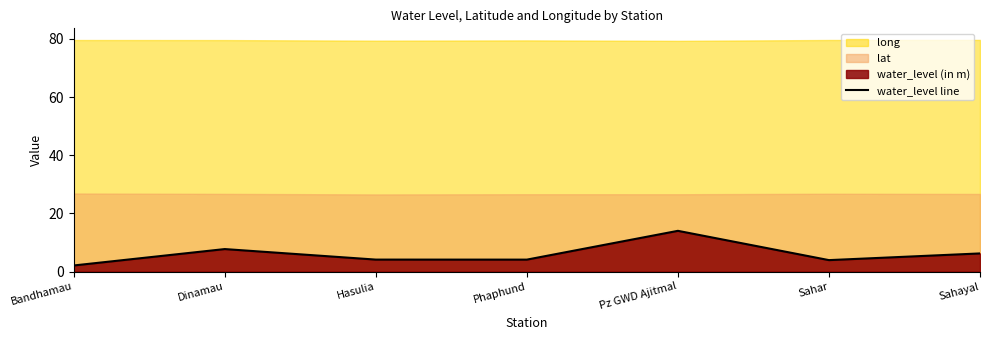

What is the sum of all values?

42.2